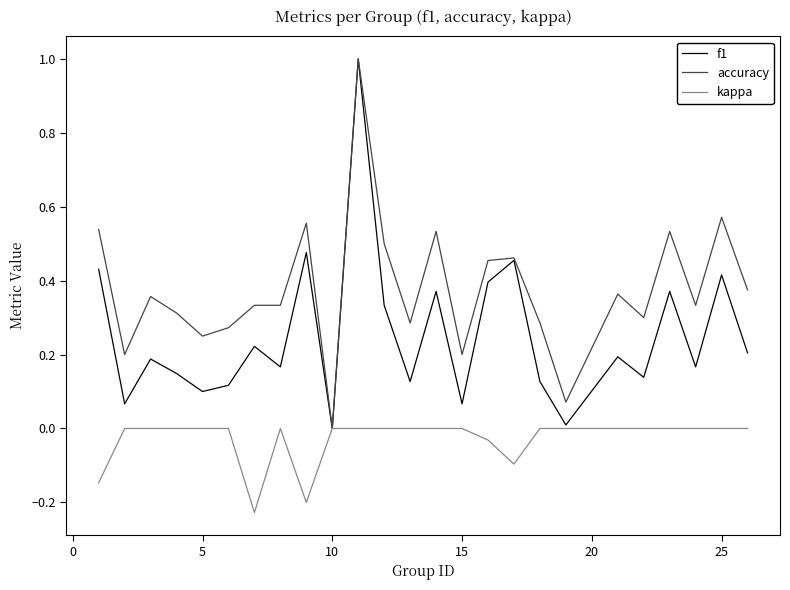

Which series has the largest total across all categories?

accuracy